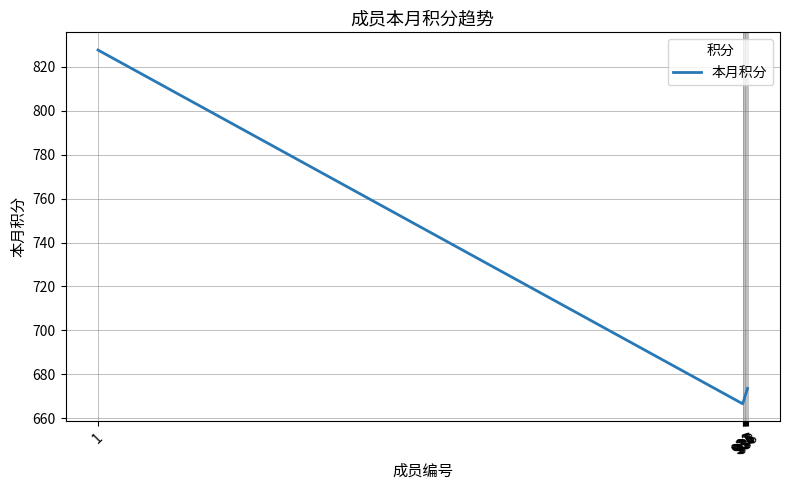

What is the change in value from 934 to 936?

+2.0